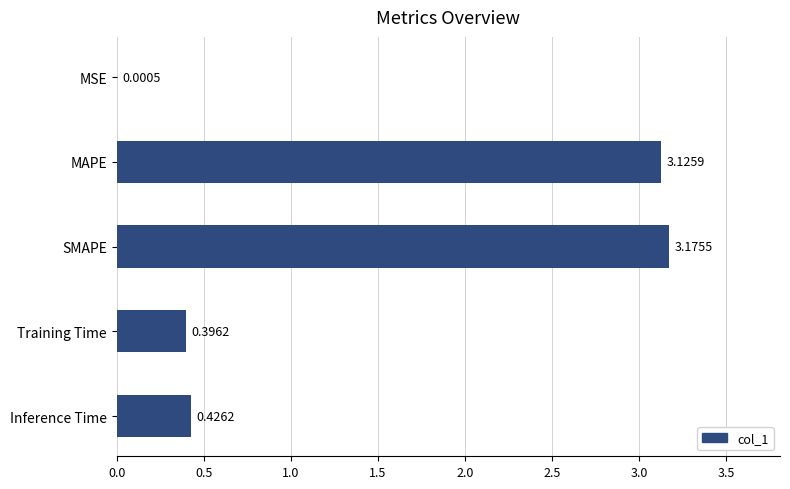

Where is the data nearest to the value 1?

Inference Time